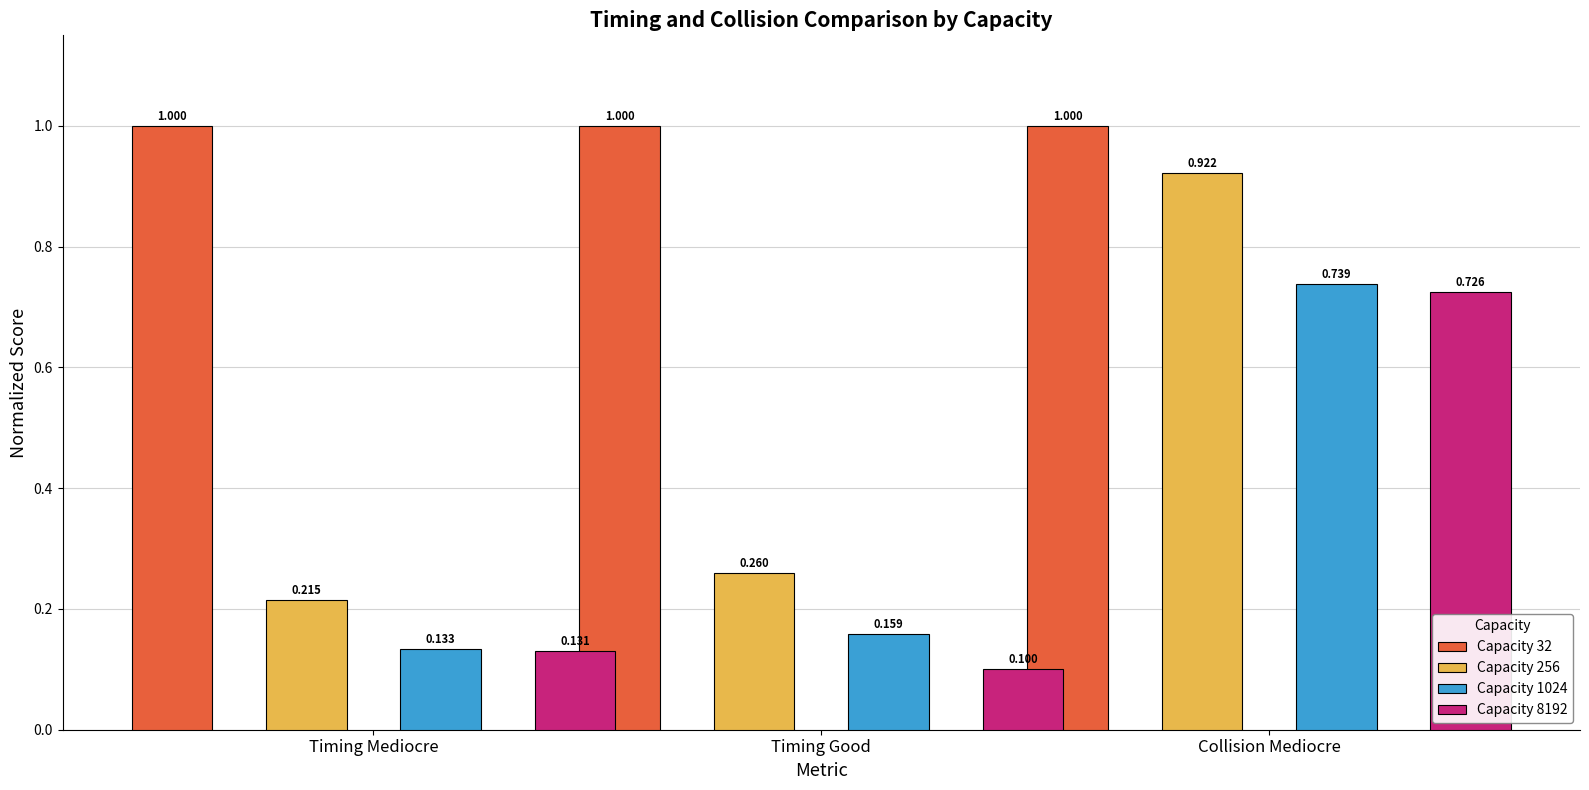

Reading left to right, extract all data points from this chart.

Capacity 32: 1.0	1.0	1.0
Capacity 256: 0.2	0.3	0.9
Capacity 1024: 0.1	0.2	0.7
Capacity 8192: 0.1	0.1	0.7